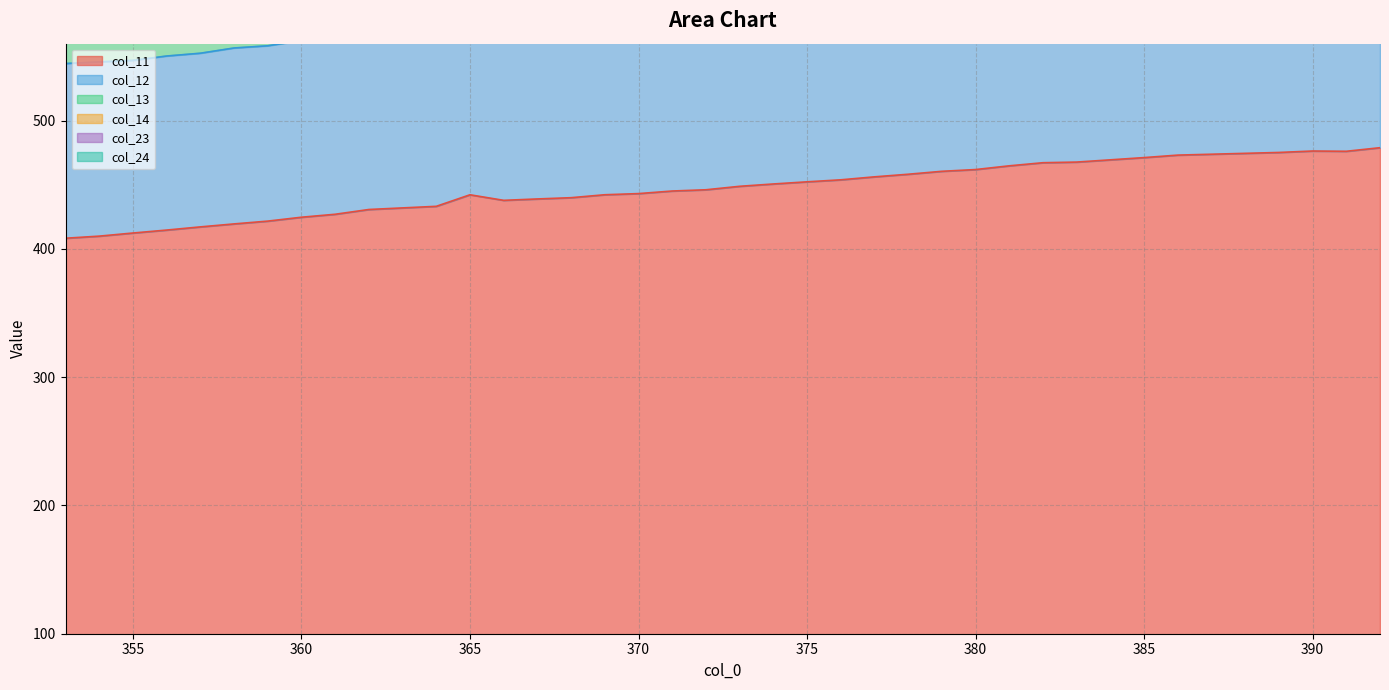

Which series changed the most between 355 and 364?

col_23